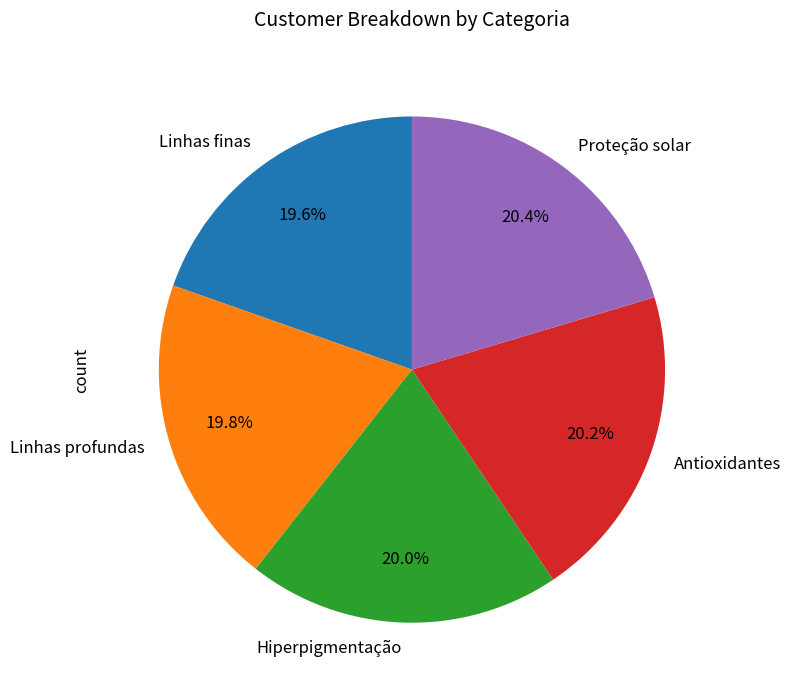

Does Hiperpigmentação represent more than half of the total?

No